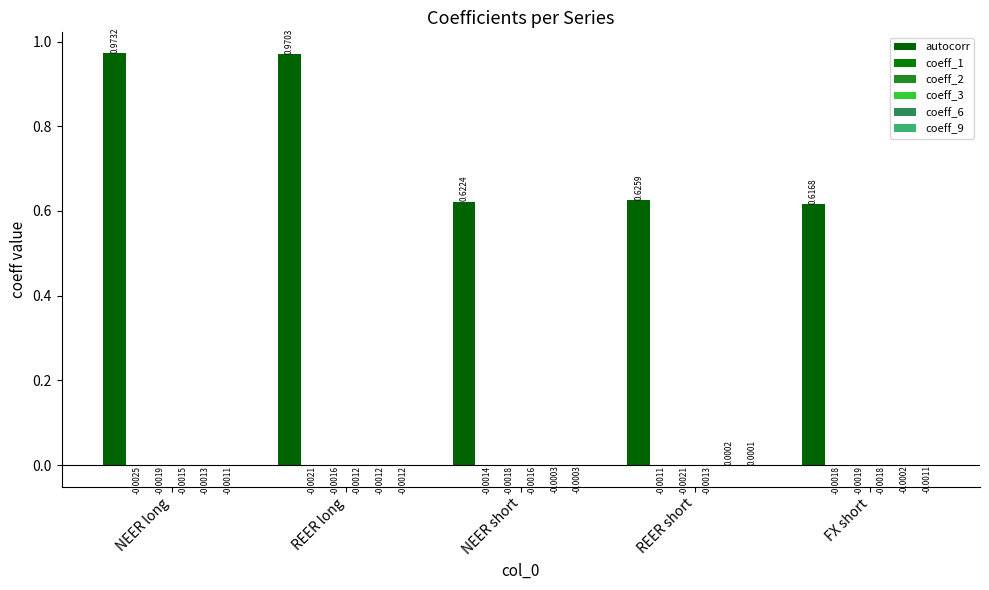

How many groups of bars are there?

5